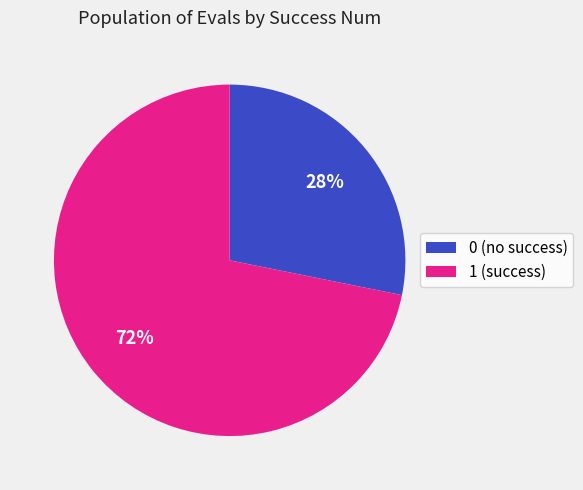

To the nearest percent, what is the average slice percentage?

50%